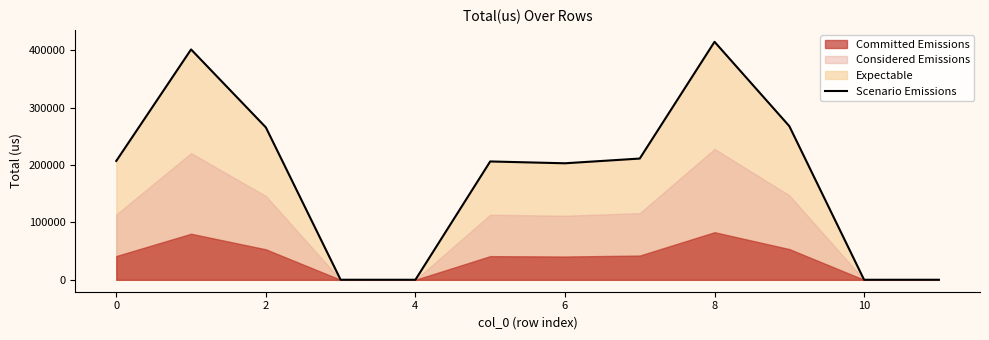

What is the difference between the maximum and minimum values?

414826